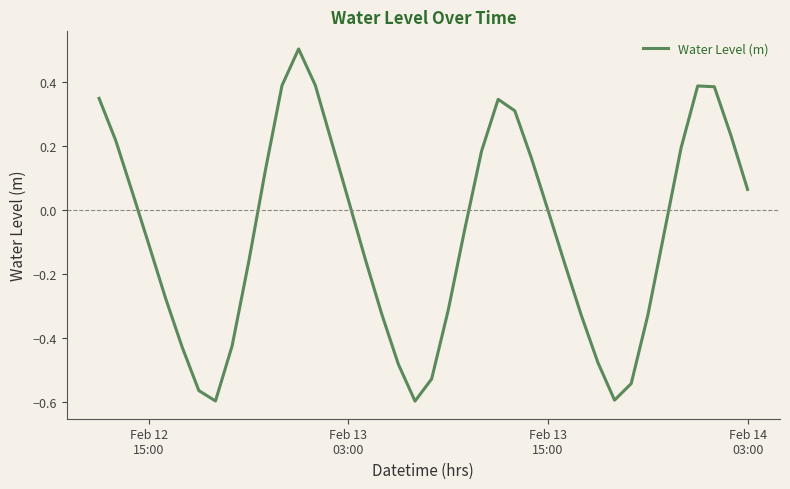

What is the greatest value displayed?

0.5